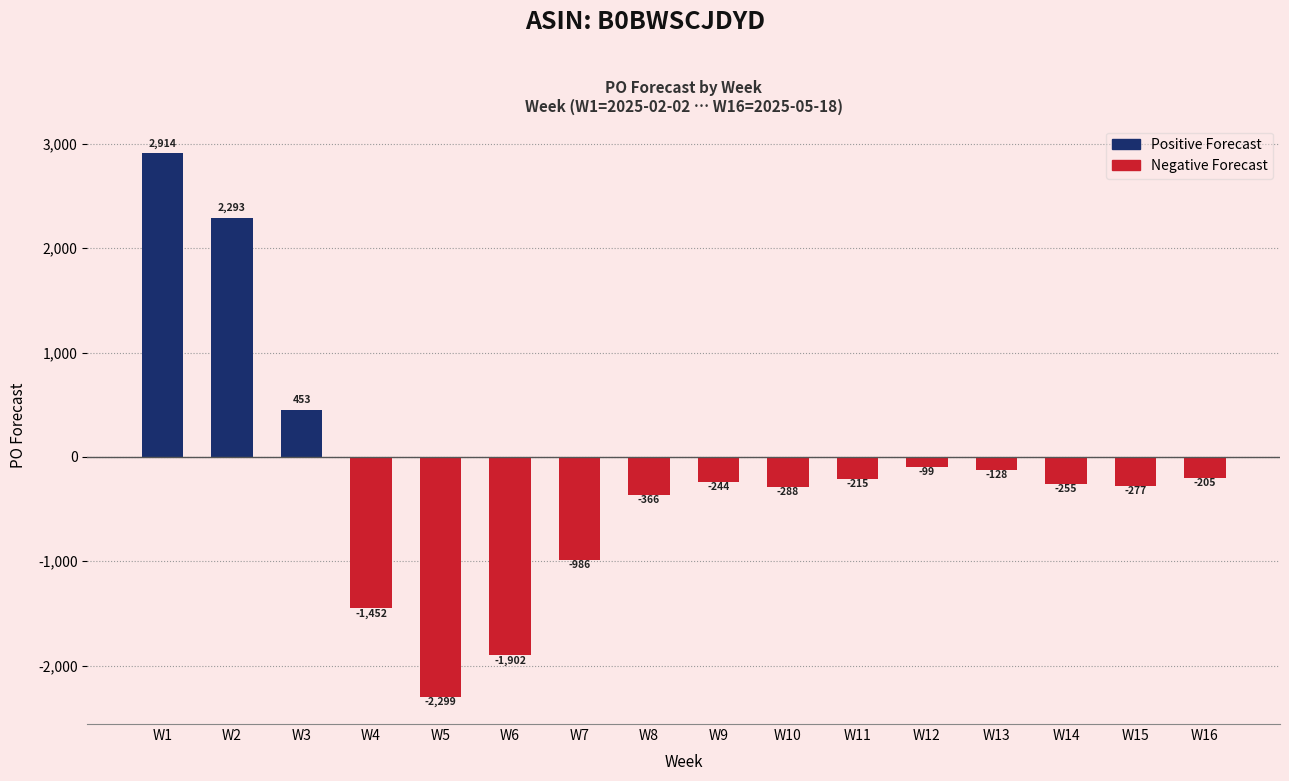

What is the minimum value shown in the chart?

-2299